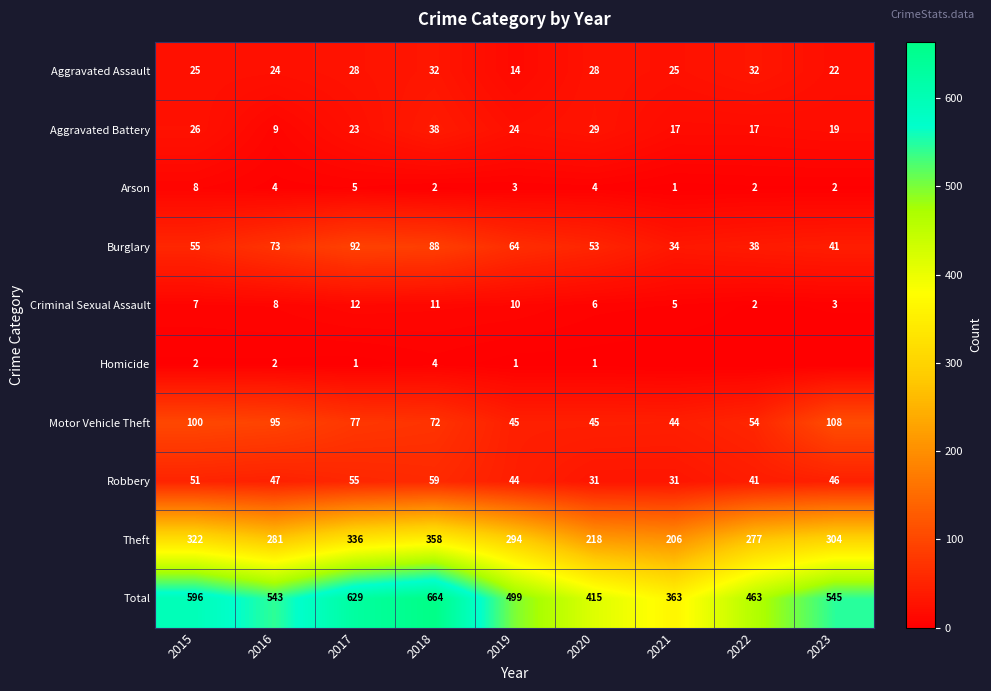

Rank the categories by Total value from lowest to highest.

2021, 2020, 2022, 2019, 2016, 2023, 2015, 2017, 2018